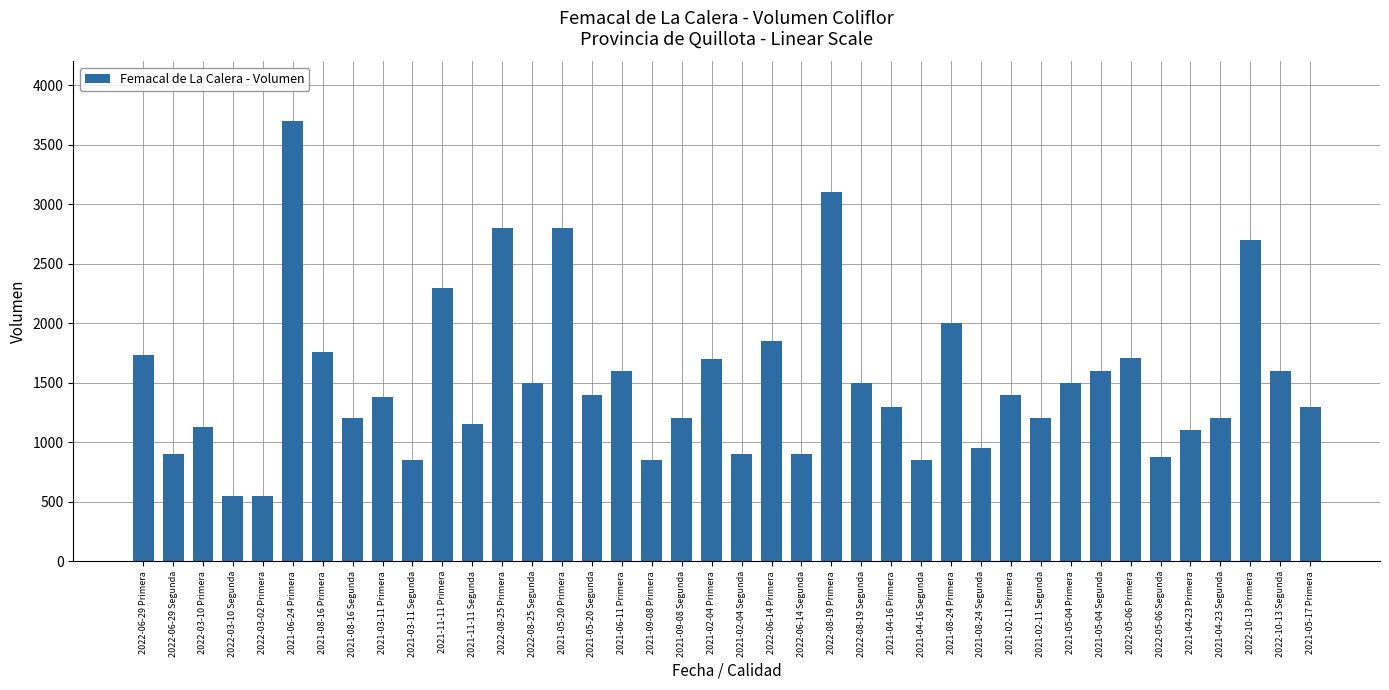

What is the change in value from 2021-11-11 Primera to 2021-09-08 Segunda?

-1100